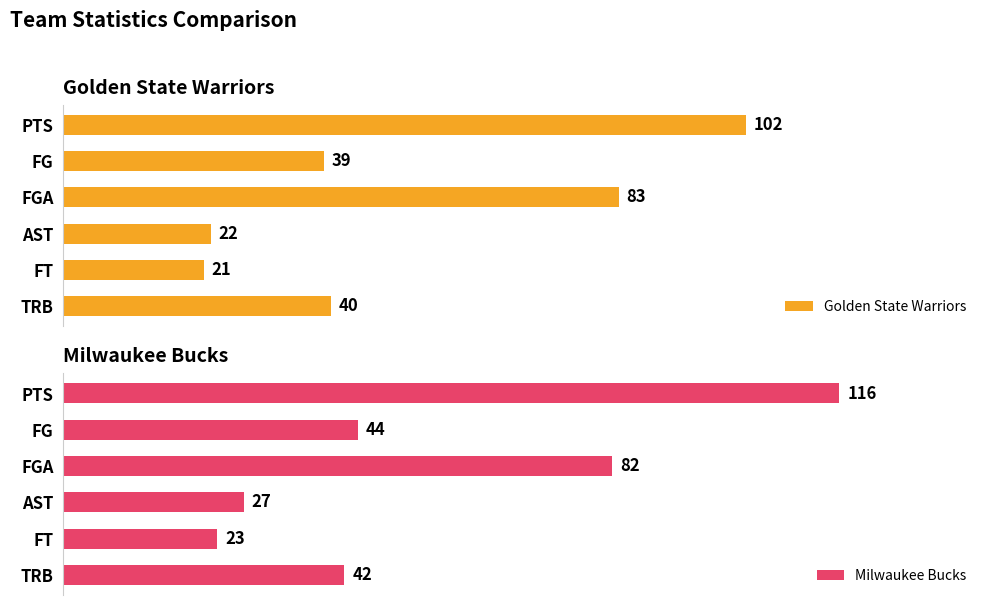

How many values in the Golden State Warriors series exceed 40?

2